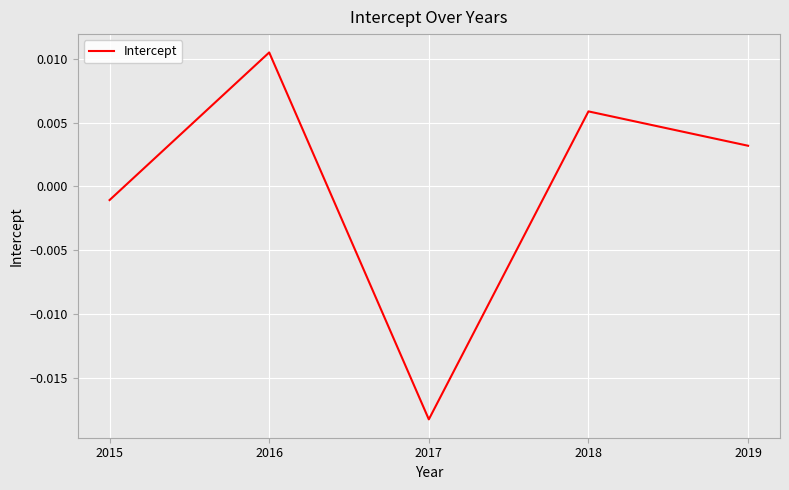

At which label does the data first exceed 0?

2016